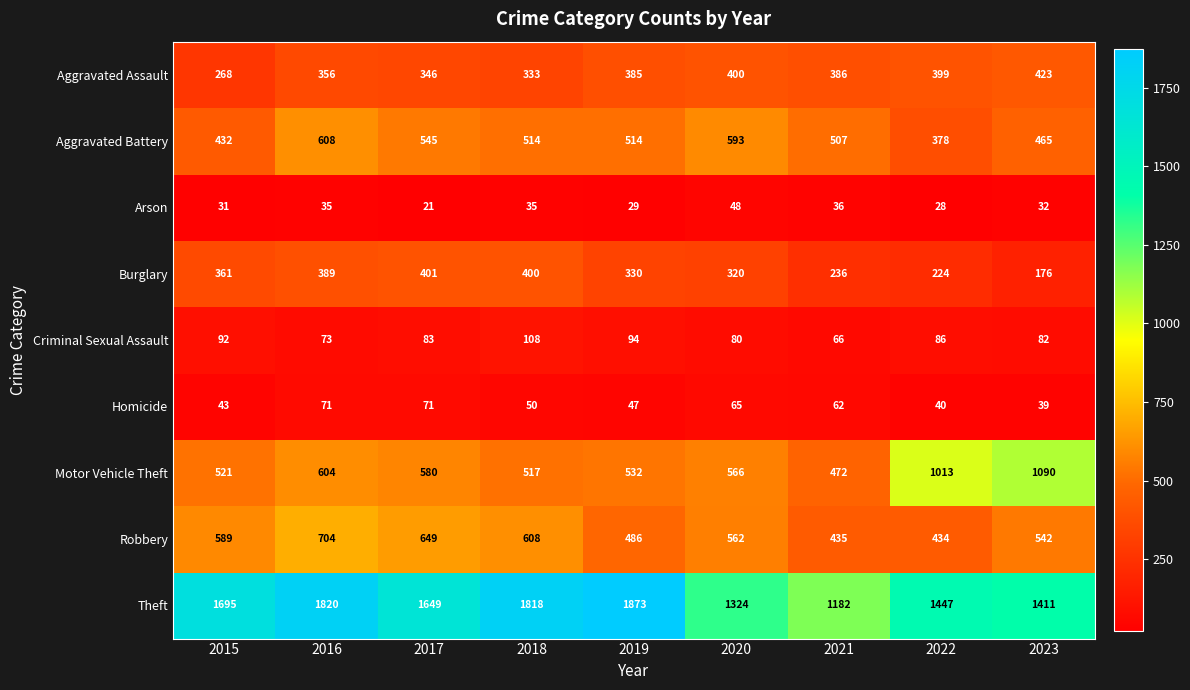

What is the smallest value displayed?

21